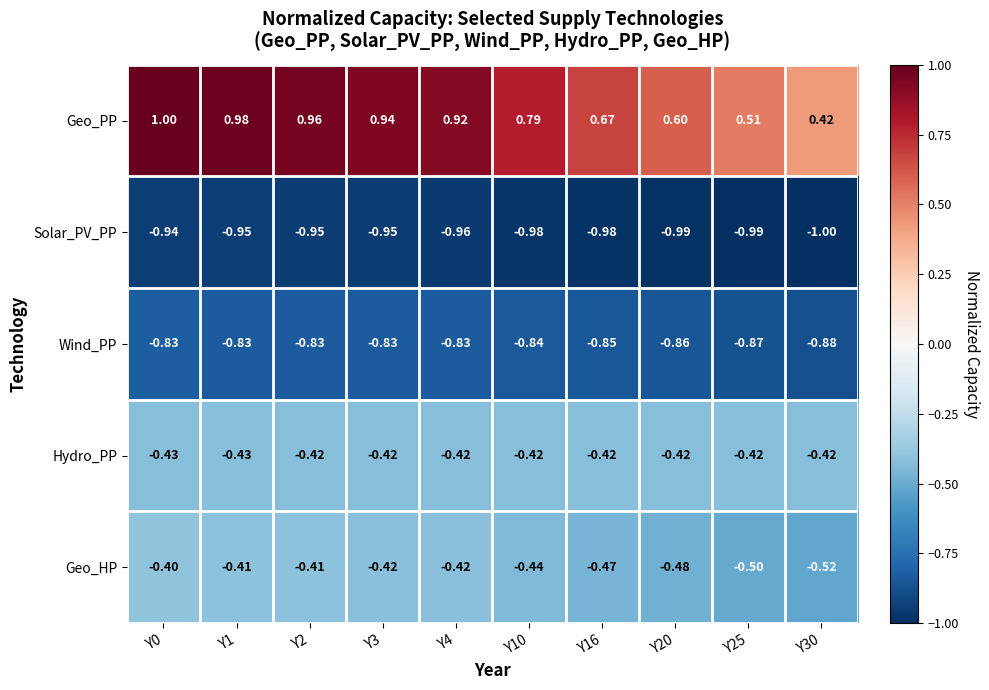

Between Y4 and Y16, which series saw the biggest shift?

Geo_PP